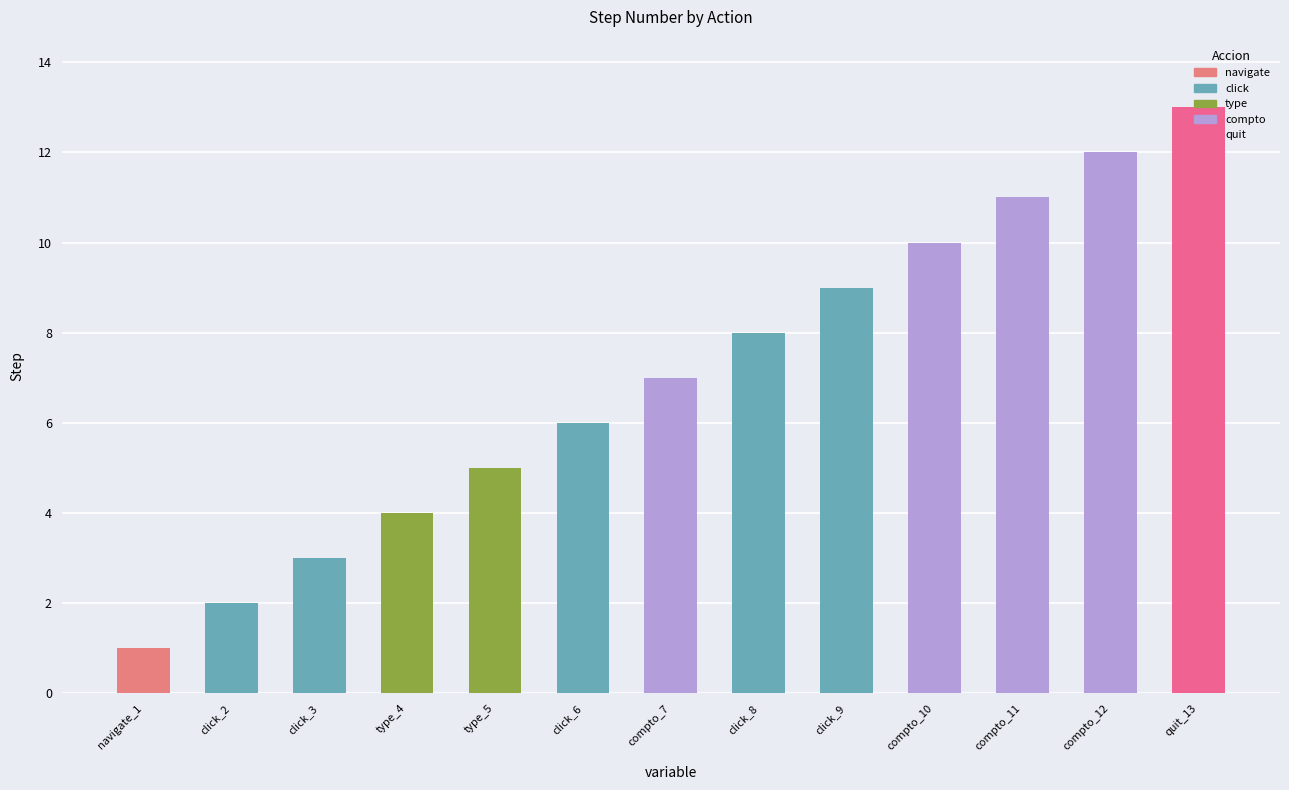

Reading right to left, extract all data points from this chart.

13	12	11	10	9	8	7	6	5	4	3	2	1